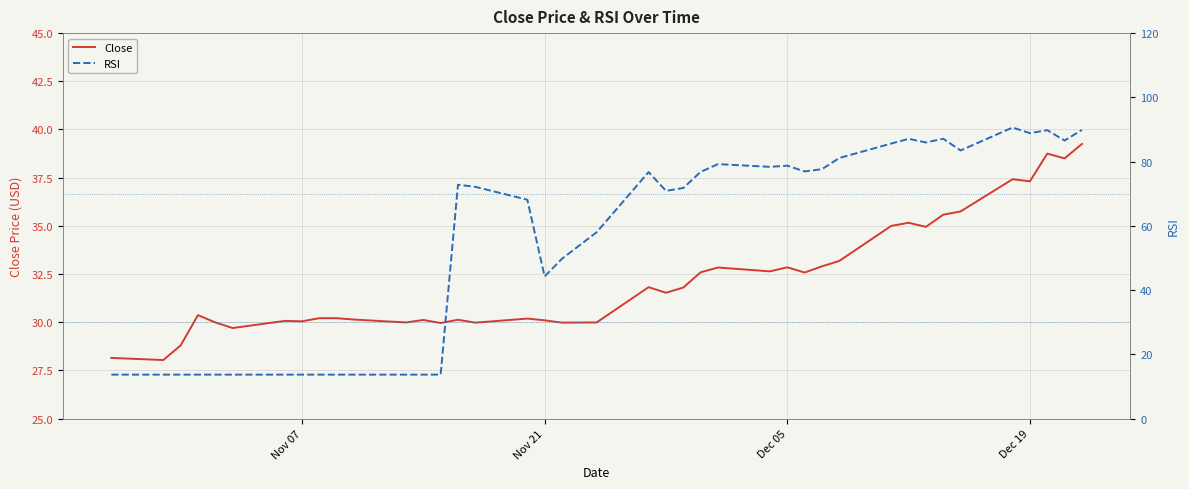

Which series has the largest range (max minus min)?

RSI